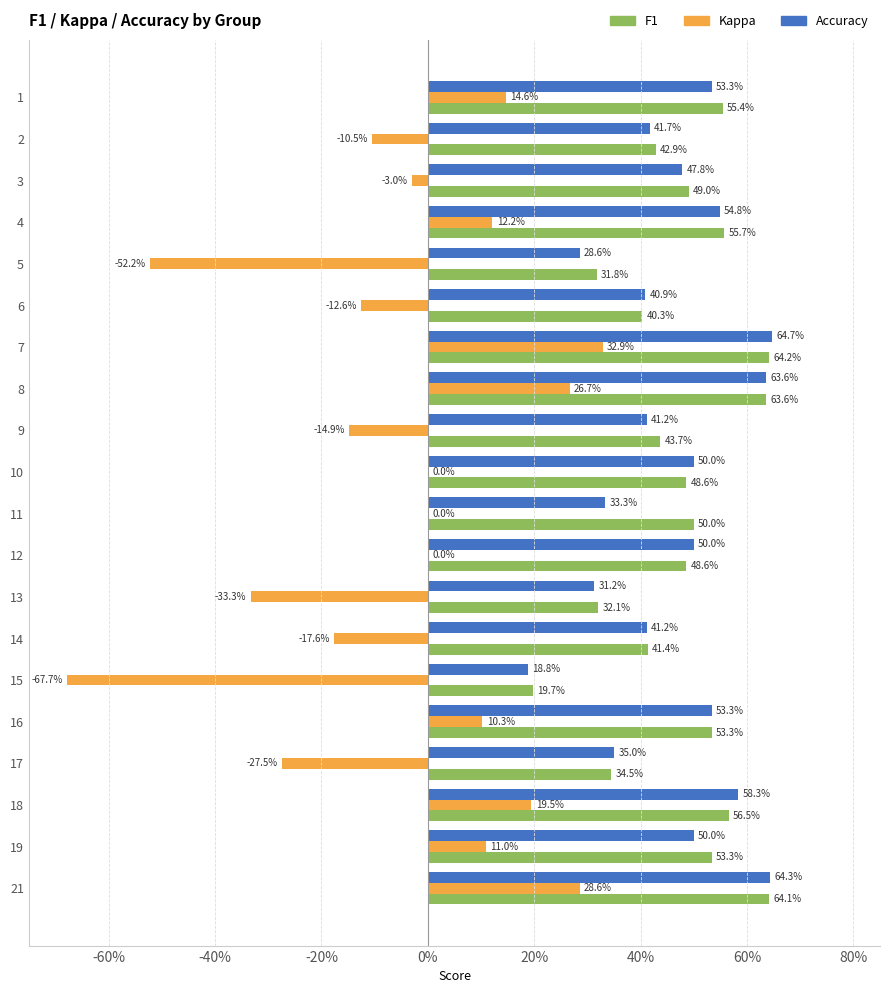

Reading left to right, extract all data points from this chart.

f1: 0.6	0.4	0.5	0.6	0.3	0.4	0.6	0.6	0.4	0.5	0.5	0.5	0.3	0.4	0.2	0.5	0.3	0.6	0.5	0.6
kappa: 0.1	-0.1	-0.0	0.1	-0.5	-0.1	0.3	0.3	-0.1	0.0	0.0	0.0	-0.3	-0.2	-0.7	0.1	-0.3	0.2	0.1	0.3
accuracy: 0.5	0.4	0.5	0.5	0.3	0.4	0.6	0.6	0.4	0.5	0.3	0.5	0.3	0.4	0.2	0.5	0.3	0.6	0.5	0.6